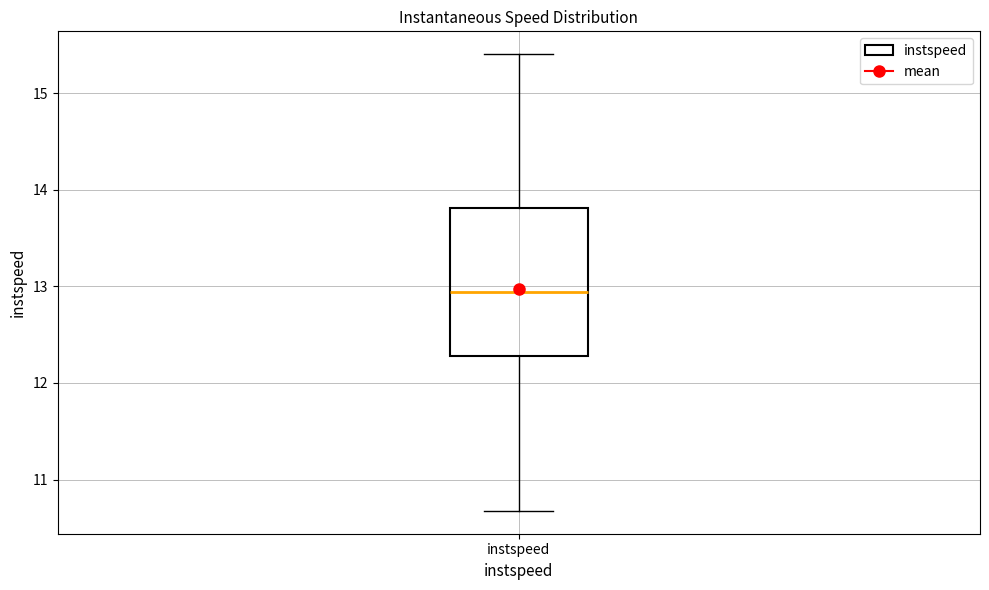

Where is the lower edge of the box for instspeed on the y-axis? The values are not printed on the chart, so give them approximately, as read against the axis.

12.3